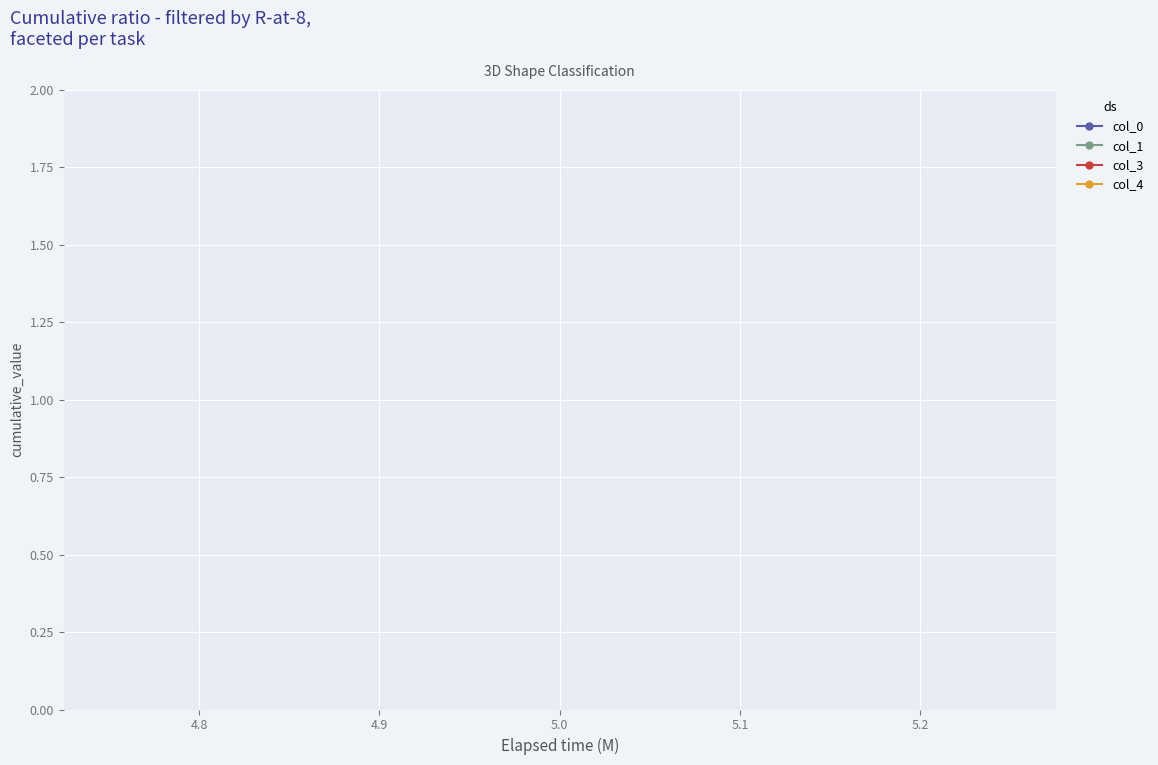

True or false: col_3 has more than 1 interior local peaks.

False